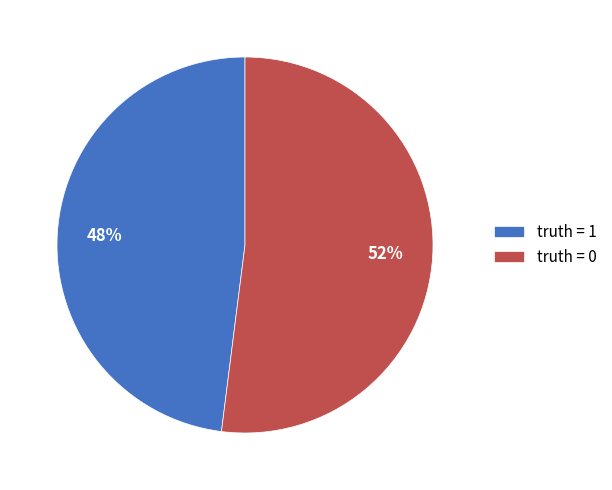

To the nearest percent, what is the average slice percentage?

50%